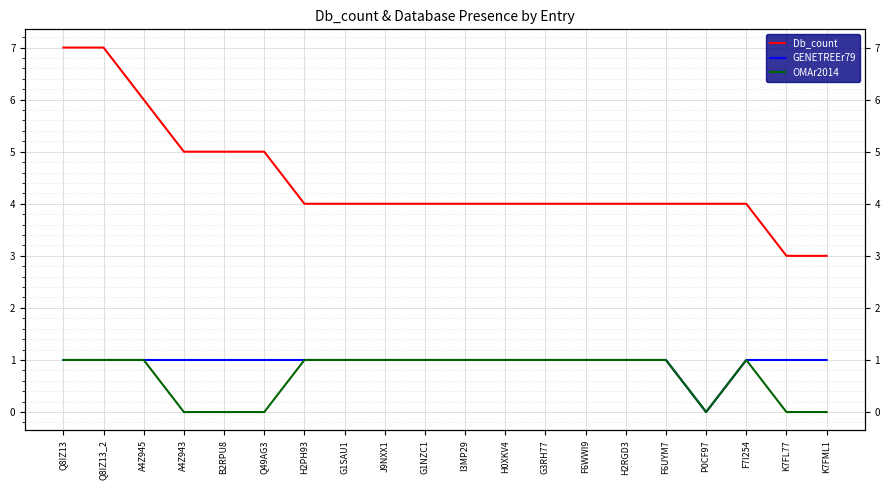

What is the sum of the Db_count values at F7I254 and H0XKV4?

8